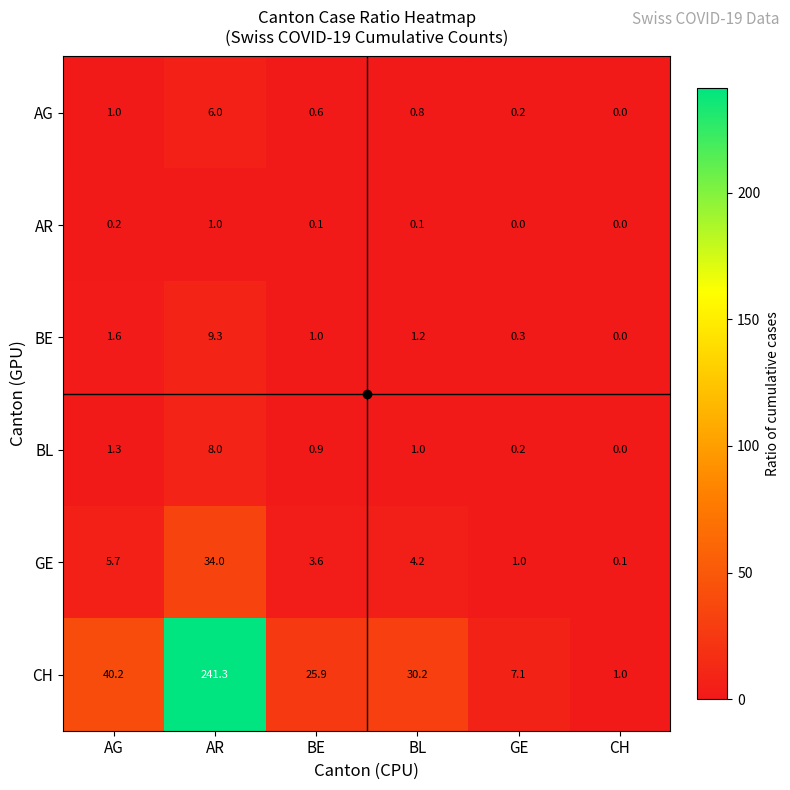

Which series has the largest total across all categories?

CH